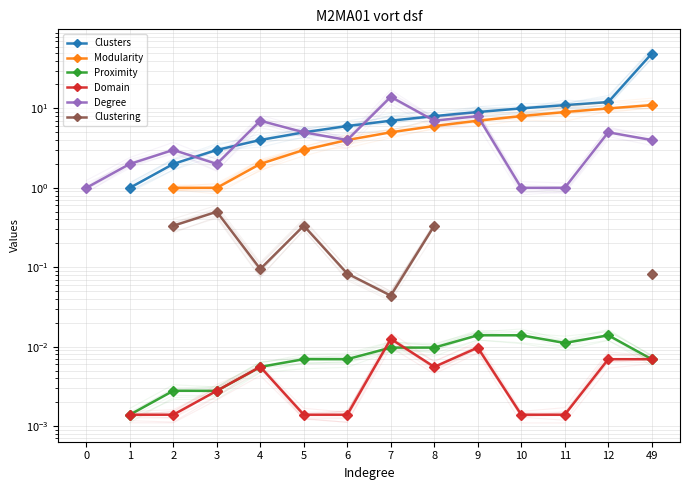

What are all the series names shown in the legend?

Clusters, Modularity, Proximity, Domain, Degree, Clustering